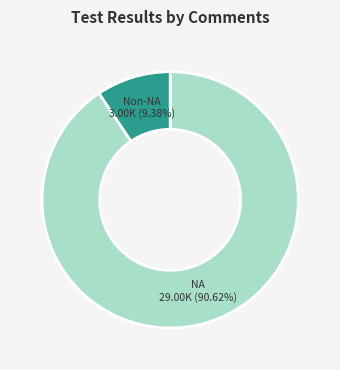

Does any single category account for the majority?

Yes